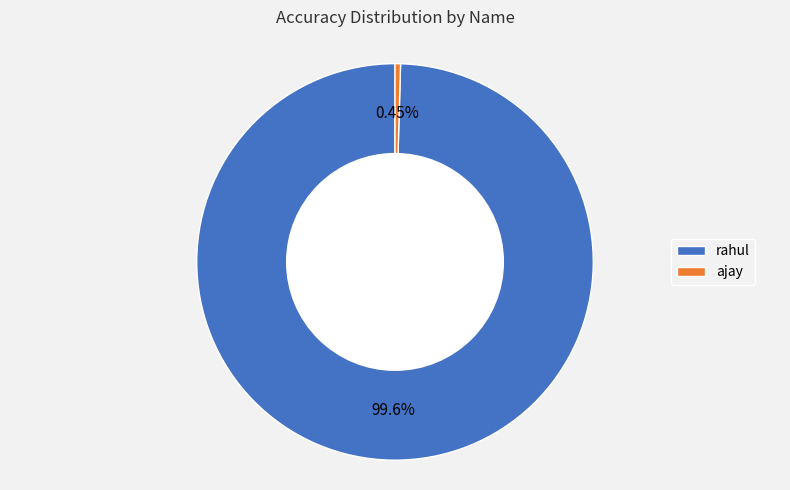

Which category has the smallest portion of the pie?

ajay